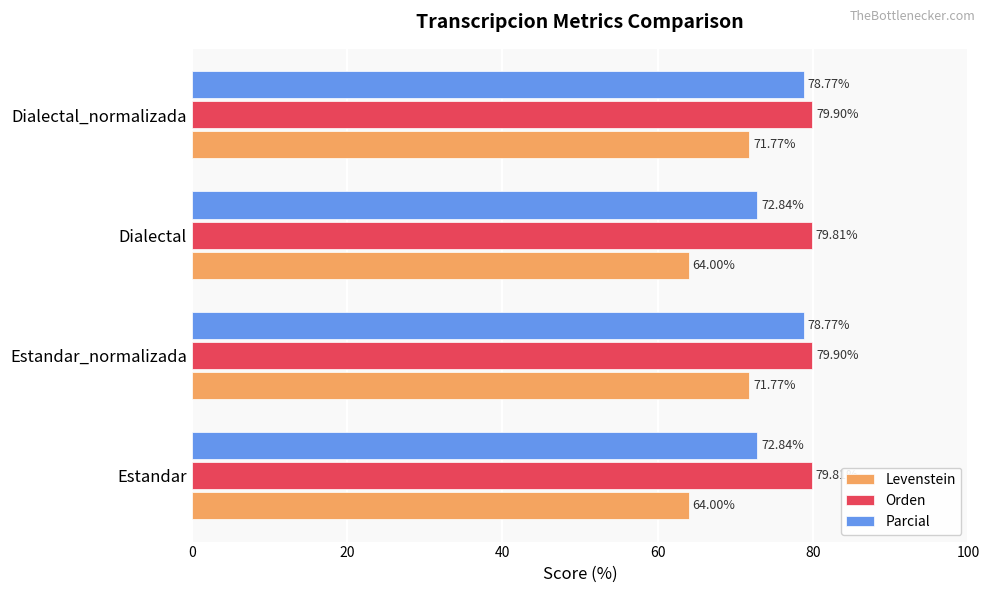

What is the difference between the second highest and minimum values in the Levenstein series?

7.8